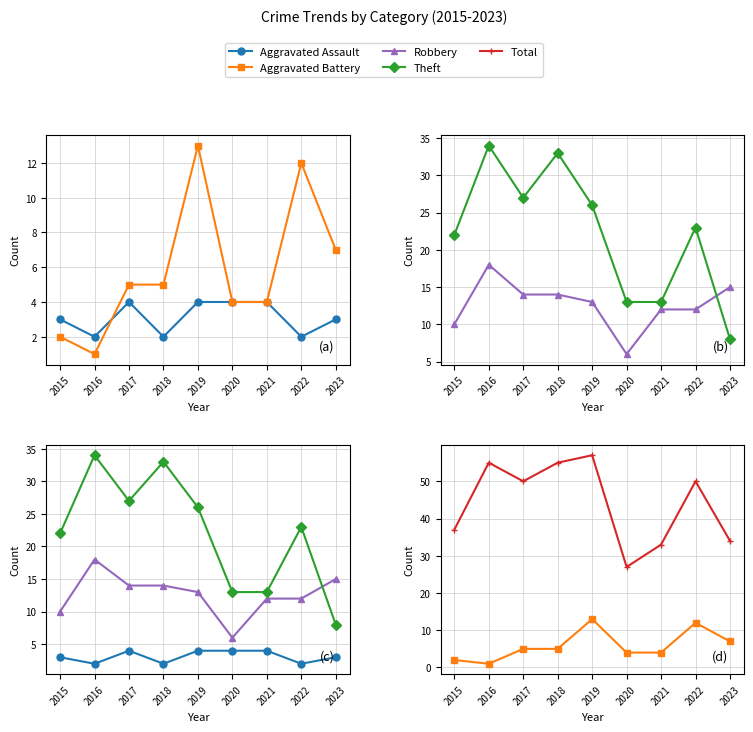

What is the total value across all series at 2022?

99